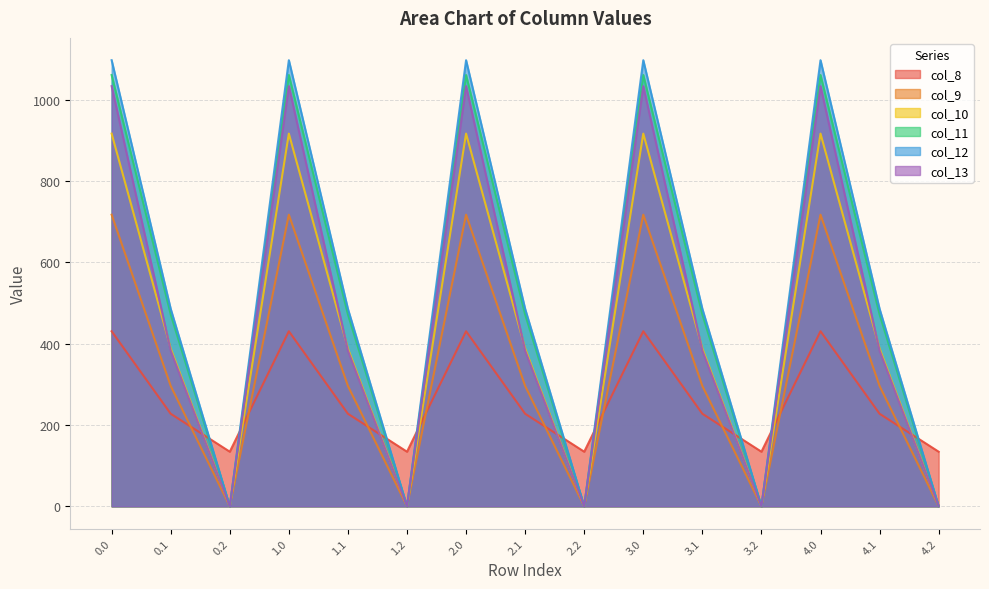

Reading left to right, what are all the values shown in this chart?

col_8: 430.3	227.5	134.2	430.3	227.5	134.2	430.3	227.5	134.2	430.3	227.5	134.2	430.3	227.5	134.2
col_9: 716.9	295.9	0.0	716.9	295.9	0.0	716.9	295.9	0.0	716.9	295.9	0.0	716.9	295.9	0.0
col_10: 916.2	388.1	0.0	916.2	388.1	0.0	916.2	388.1	0.0	916.2	388.1	0.0	916.2	388.1	0.0
col_11: 1060.3	471.7	0.0	1060.3	471.7	0.0	1060.3	471.7	0.0	1060.3	471.7	0.0	1060.3	471.7	0.0
col_12: 1096.7	485.4	0.0	1096.7	485.4	0.0	1096.7	485.4	0.0	1096.7	485.4	0.0	1096.7	485.4	0.0
col_13: 1032.9	382.7	0.0	1032.9	382.7	0.0	1032.9	382.7	0.0	1032.9	382.7	0.0	1032.9	382.7	0.0